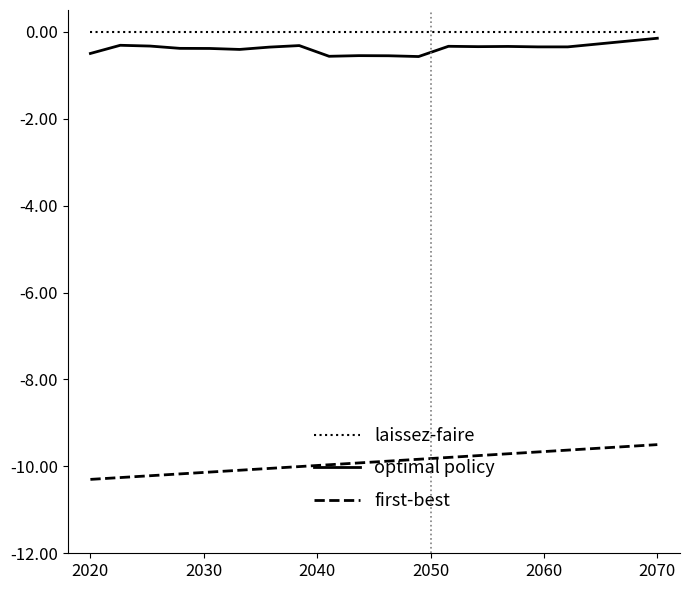

What is the smallest value displayed?

-10.3